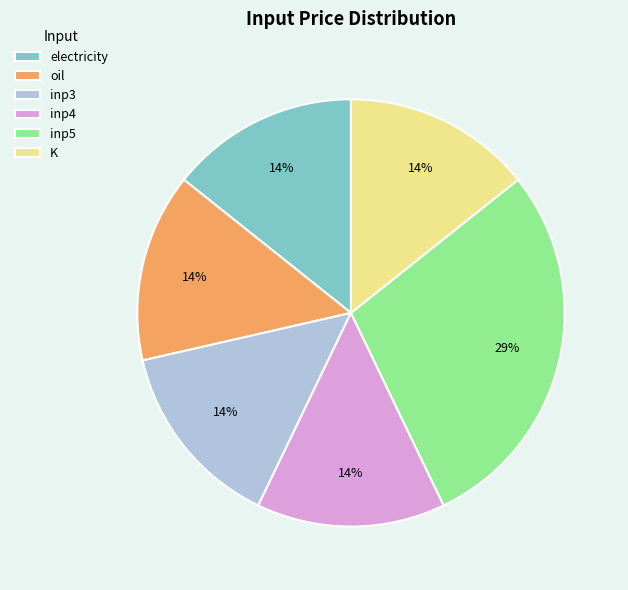

Is there a majority slice in this chart?

No